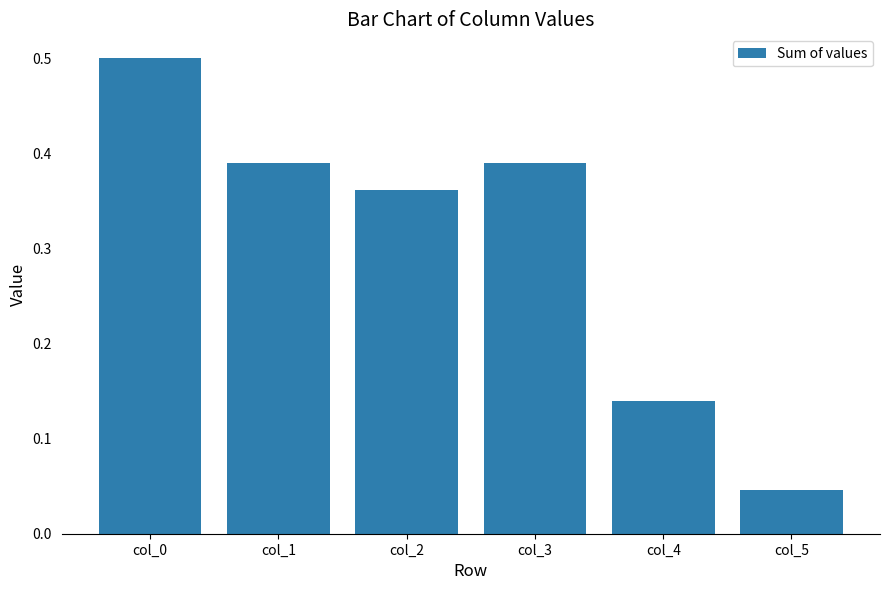

What is the greatest value displayed?

0.5